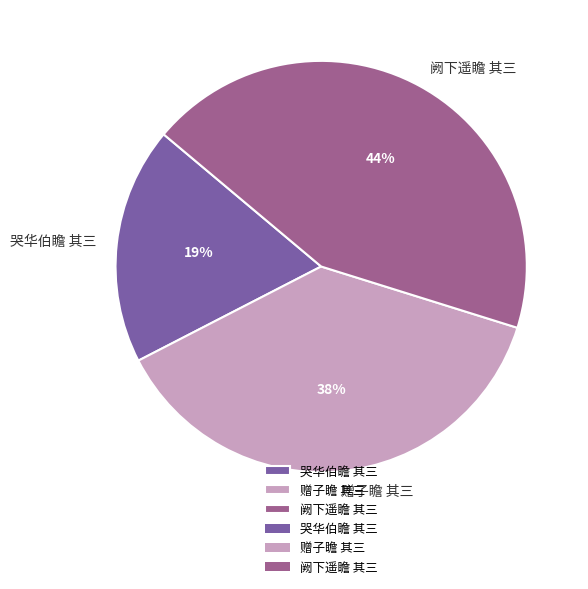

Which slice is the largest?

阙下遥瞻 其三